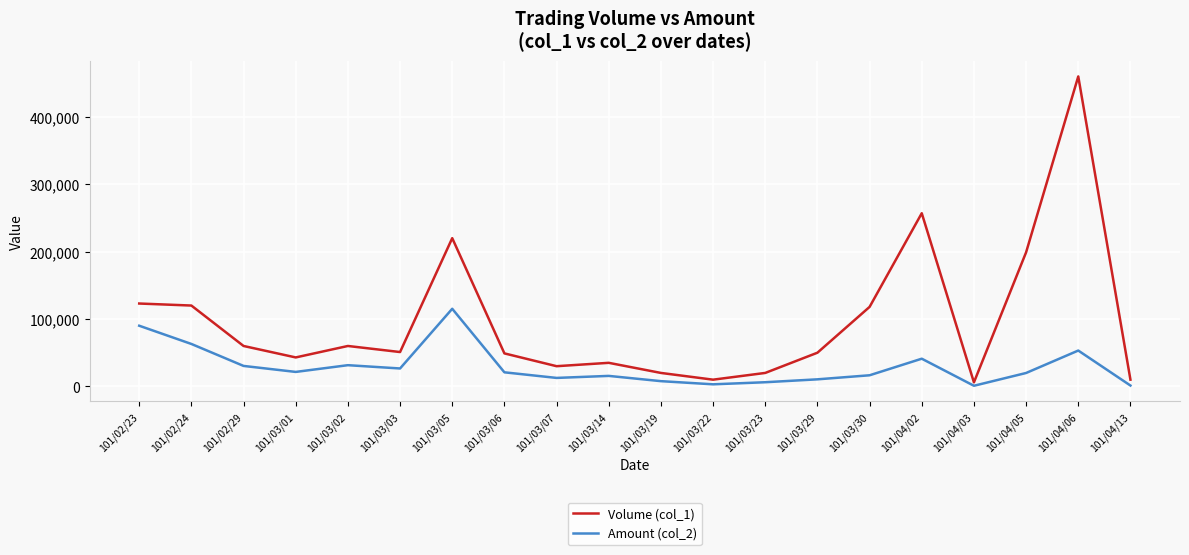

The value of Amount (col_2) at 101/03/06 is 20910. True or false?

True